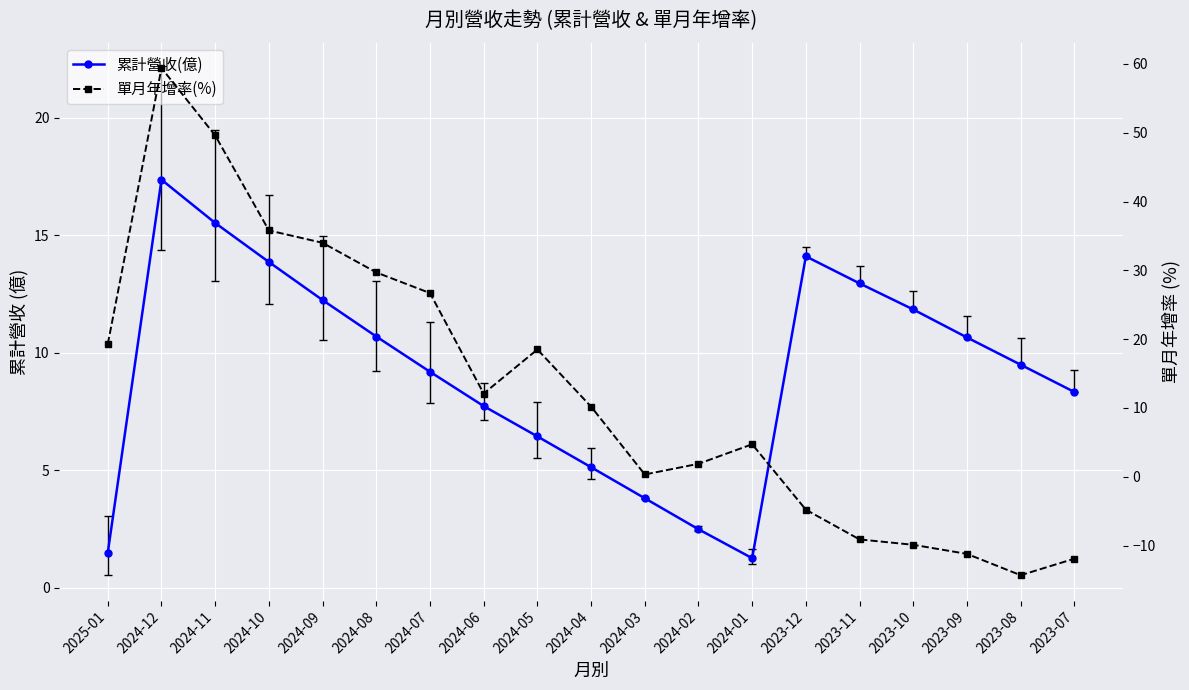

At which category is the sum across all series the highest?

2024-12